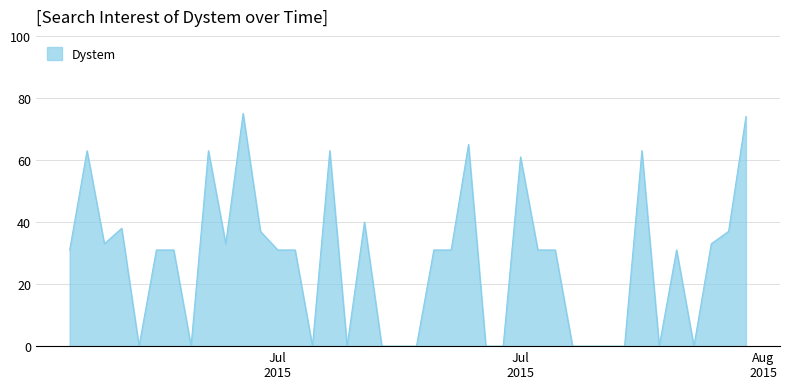

What is the maximum value shown in the chart?

75